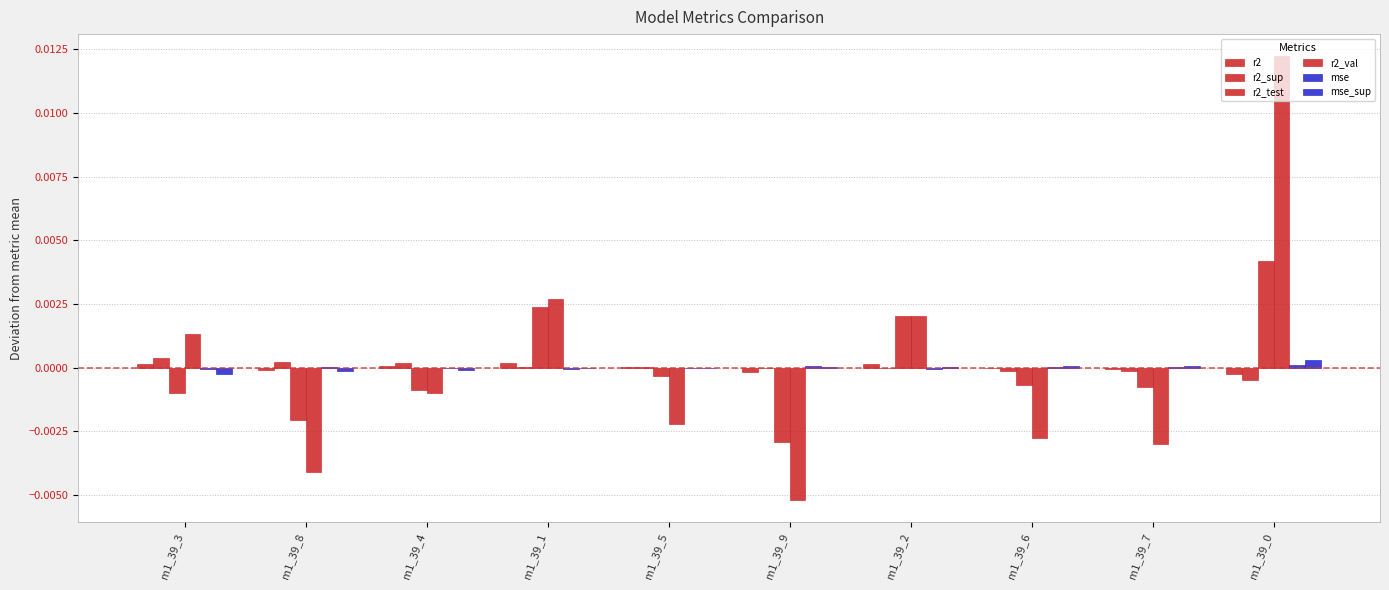

What is the label of the 4th bar from the right?

m1_39_2